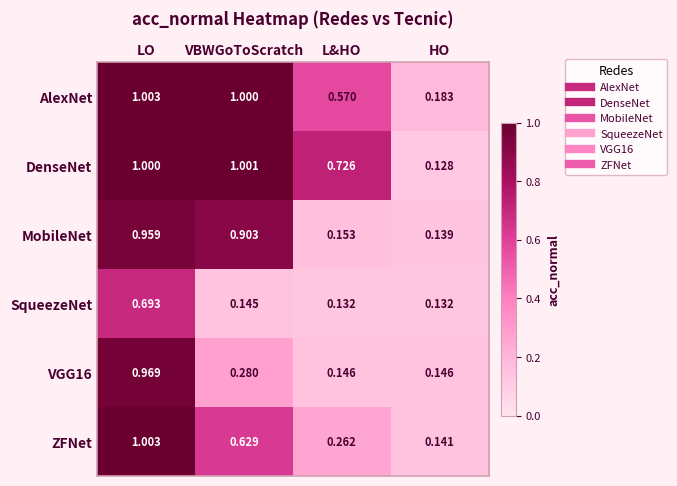

Where is AlexNet nearest to the value 0?

HO